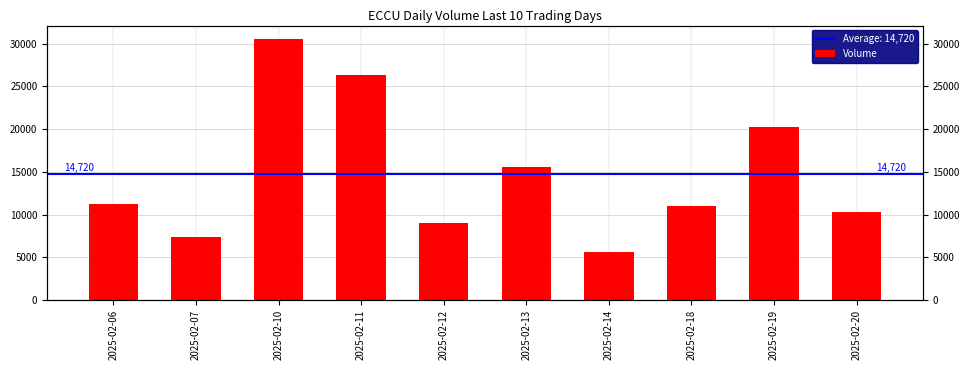

The chart shows a value of 15600 at 2025-02-13. True or false?

True